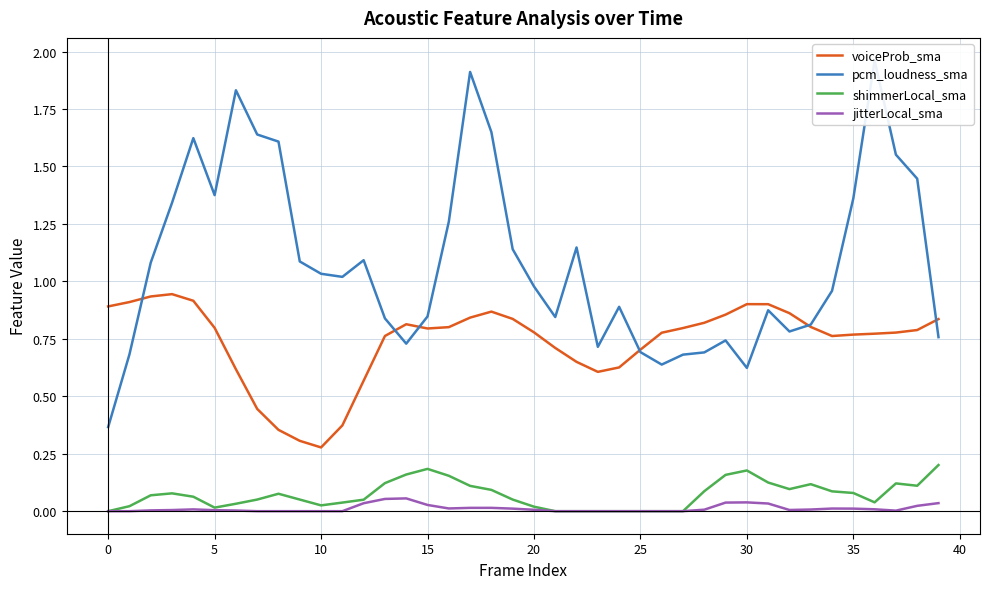

At 31, list the series in order from largest to smallest.

voiceProb_sma, pcm_loudness_sma, shimmerLocal_sma, jitterLocal_sma